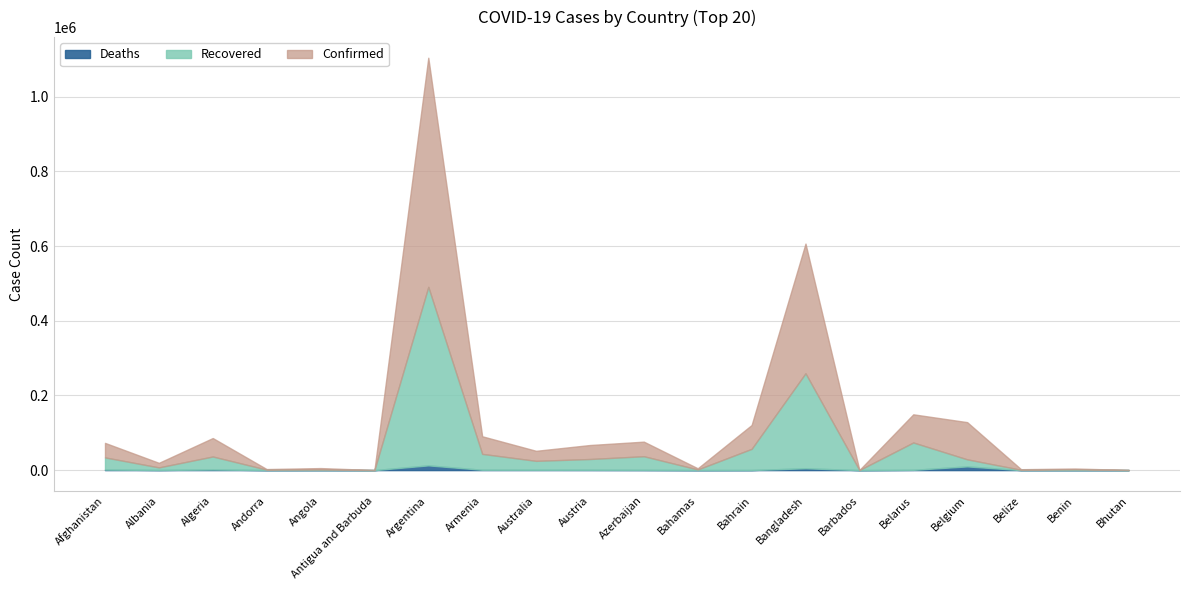

Which series has the widest spread of values?

Confirmed